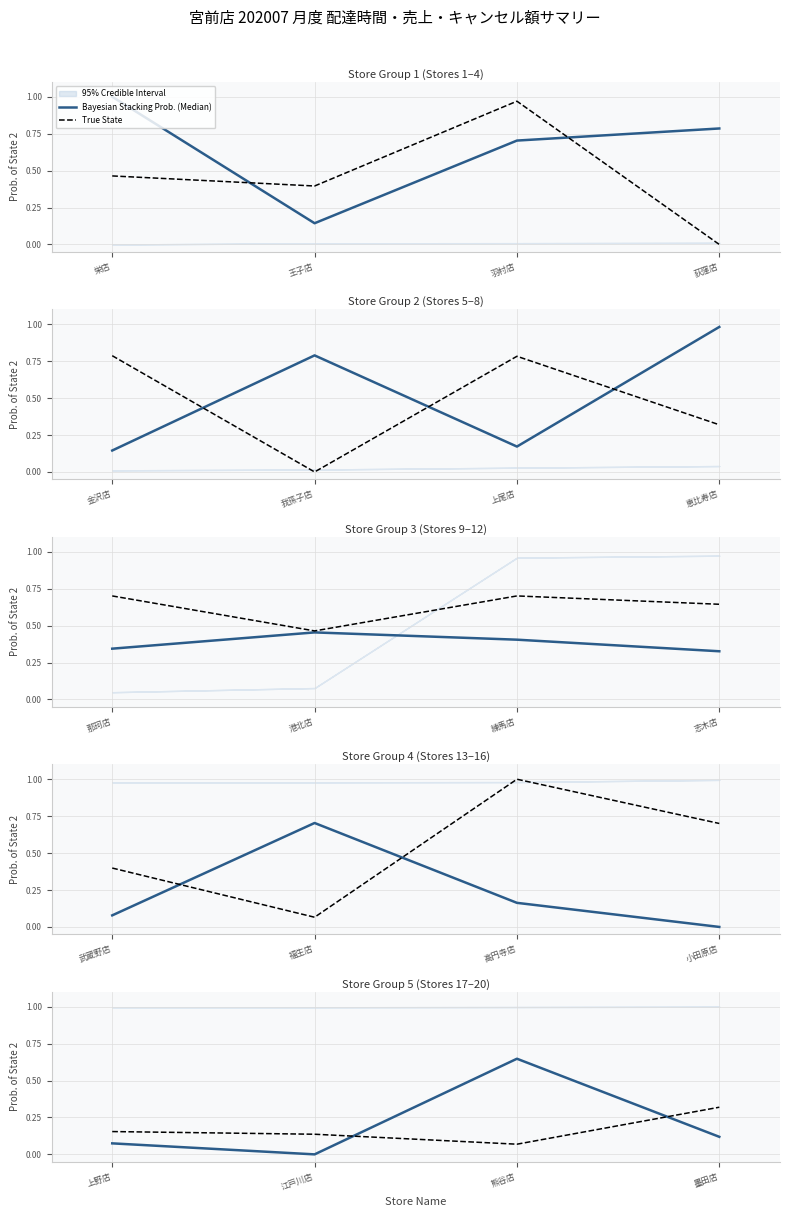

True or false: Bayesian Stacking Prob. (Median) has more than 1 interior local peaks.

False